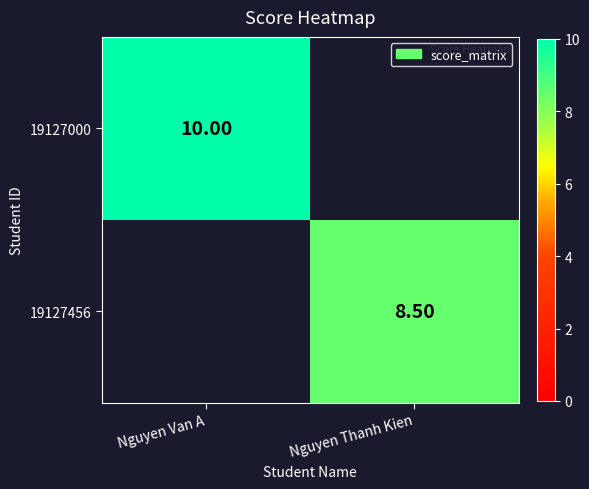

How many data points does each series have?

2